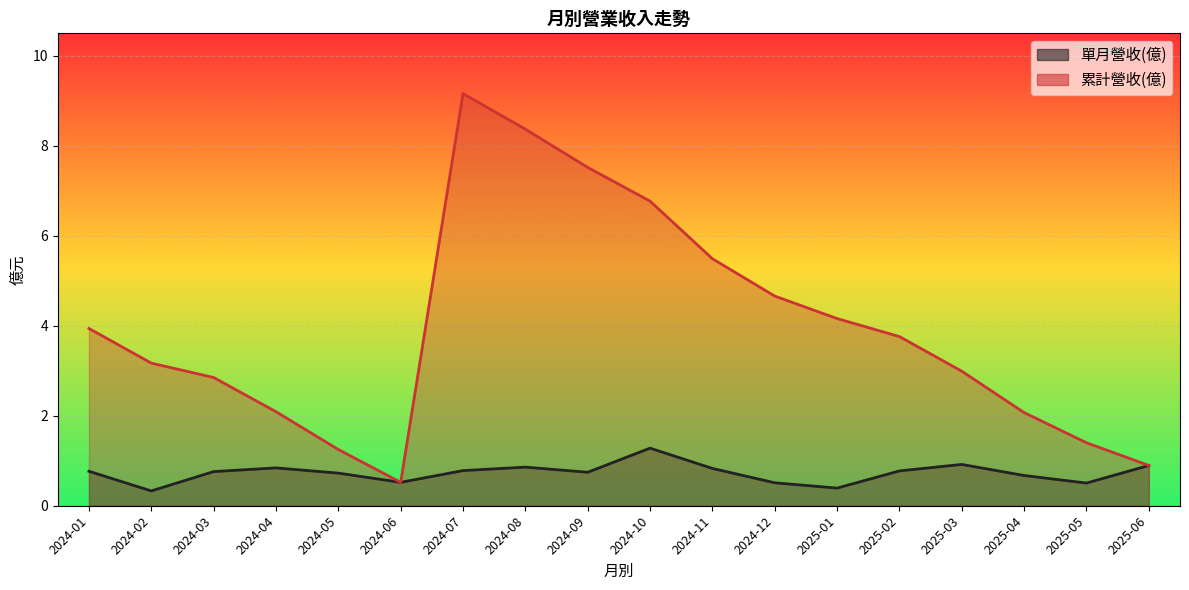

What position from the right is 2025-06?

1